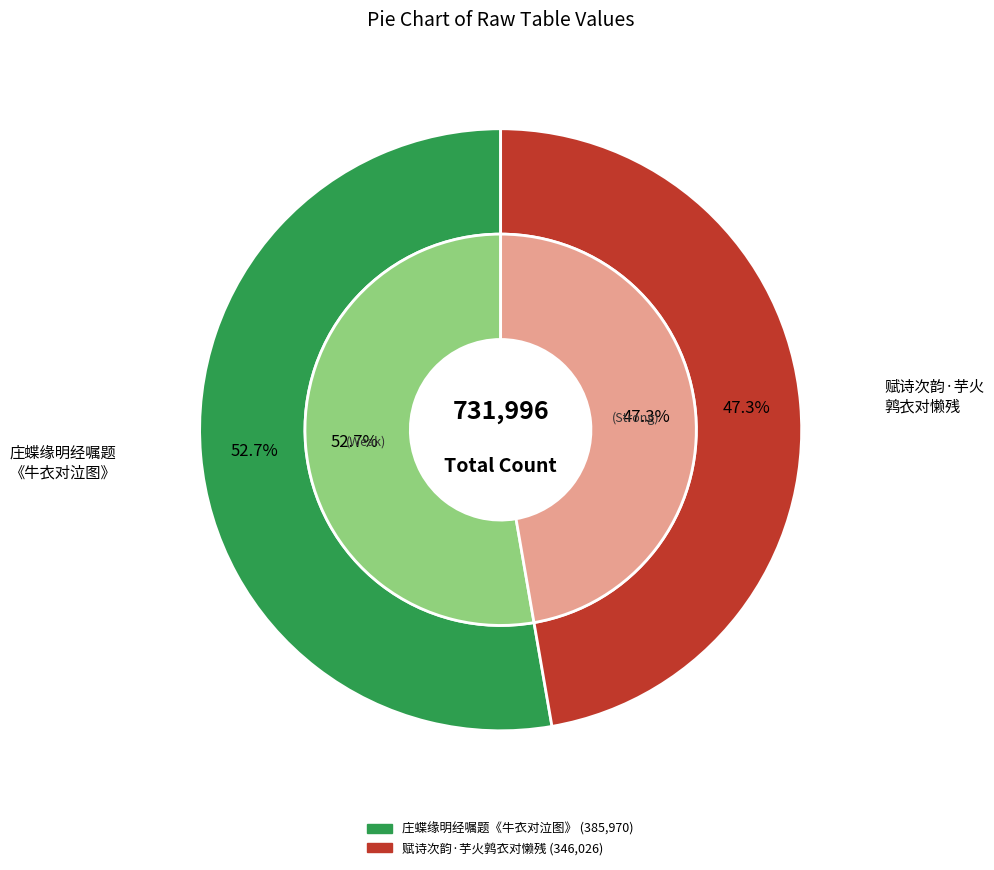

To the nearest percent, what is the combined percentage of 赋诗次韵·芋火鹑衣对懒残 and 庄蝶缘明经嘱题《牛衣对泣图》，并出示悼亡之作?

100%